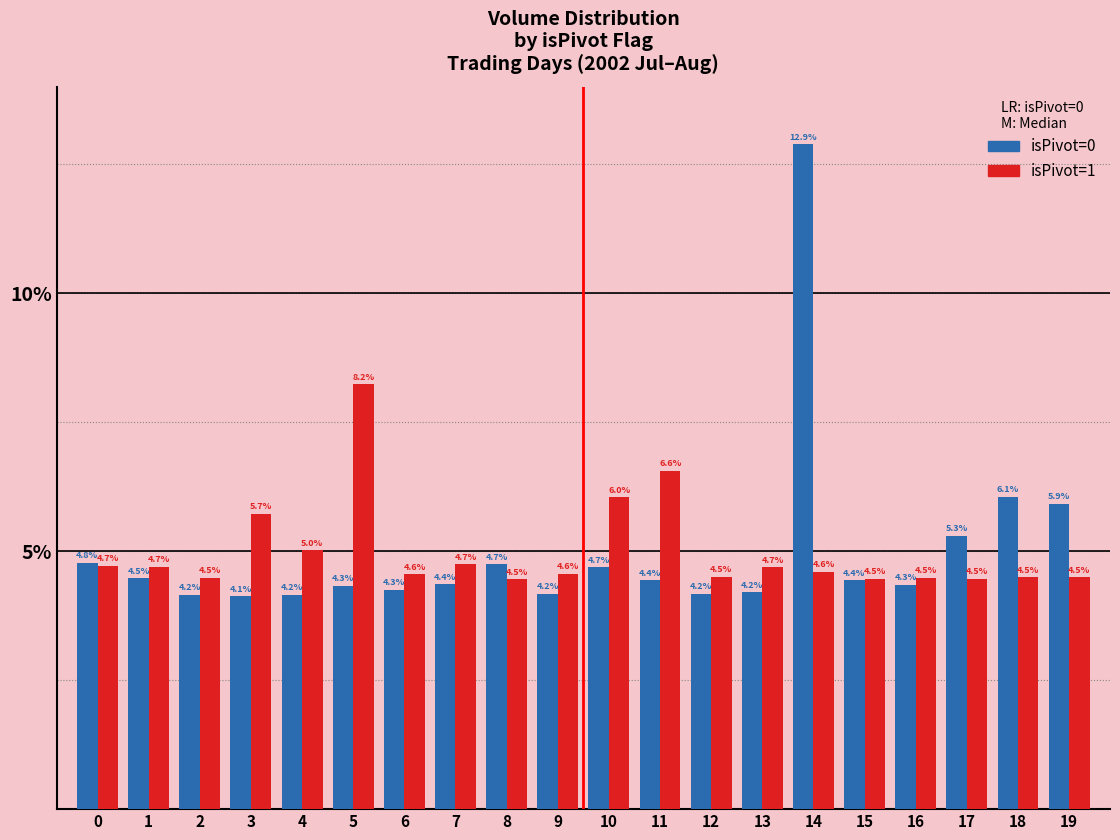

At which category is the sum across all series the highest?

14